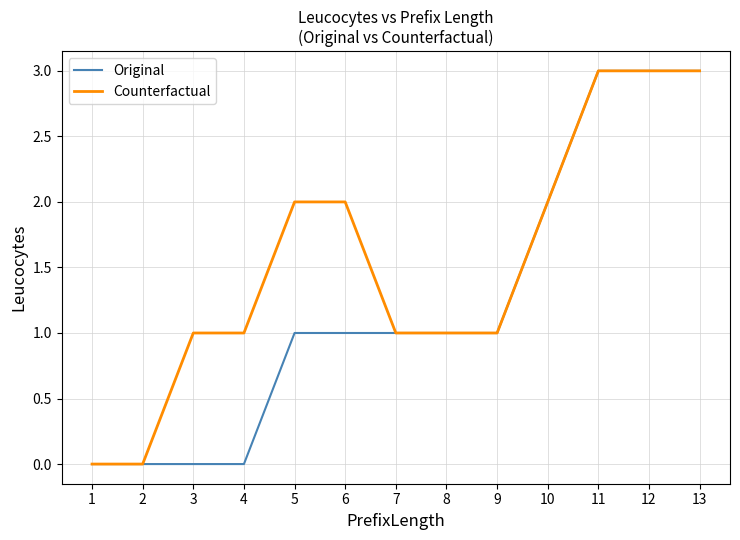

What is the greatest value displayed?

3